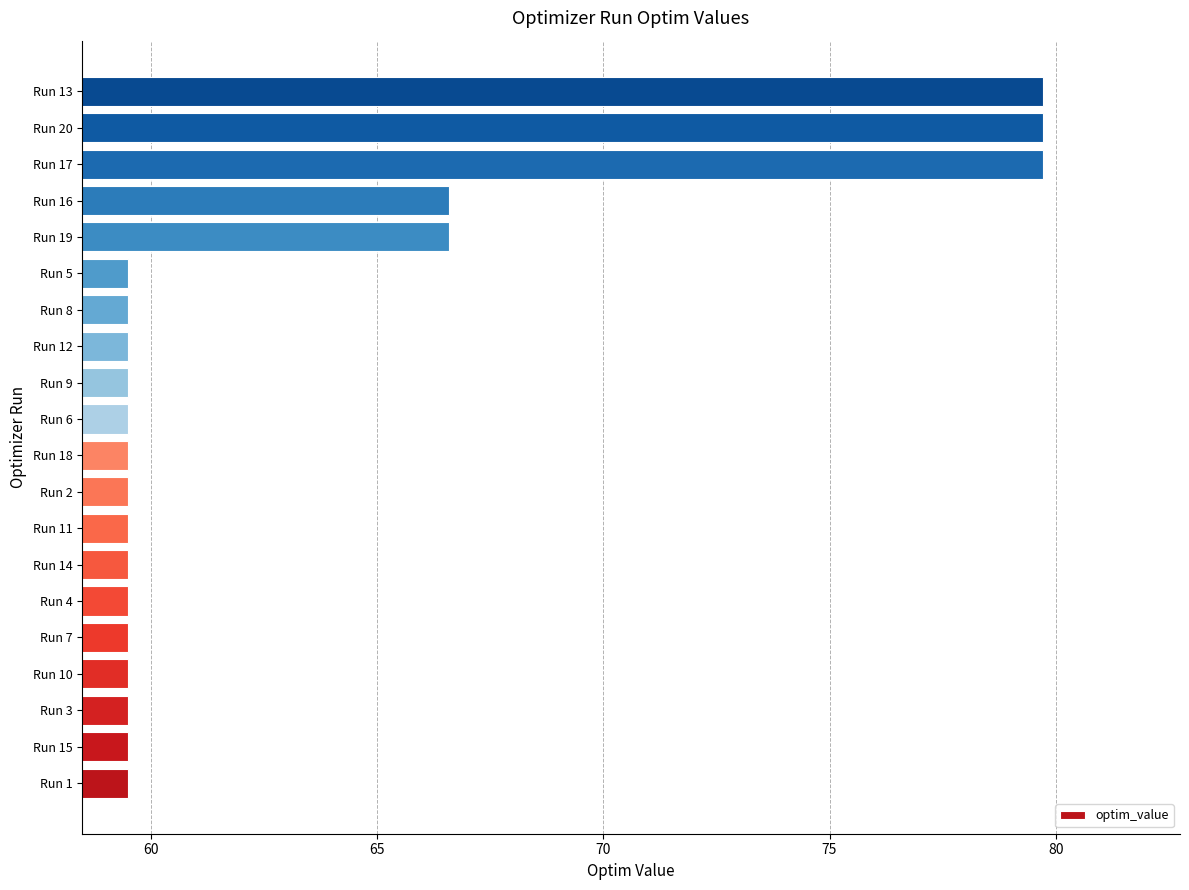

How many bars are there in total?

20